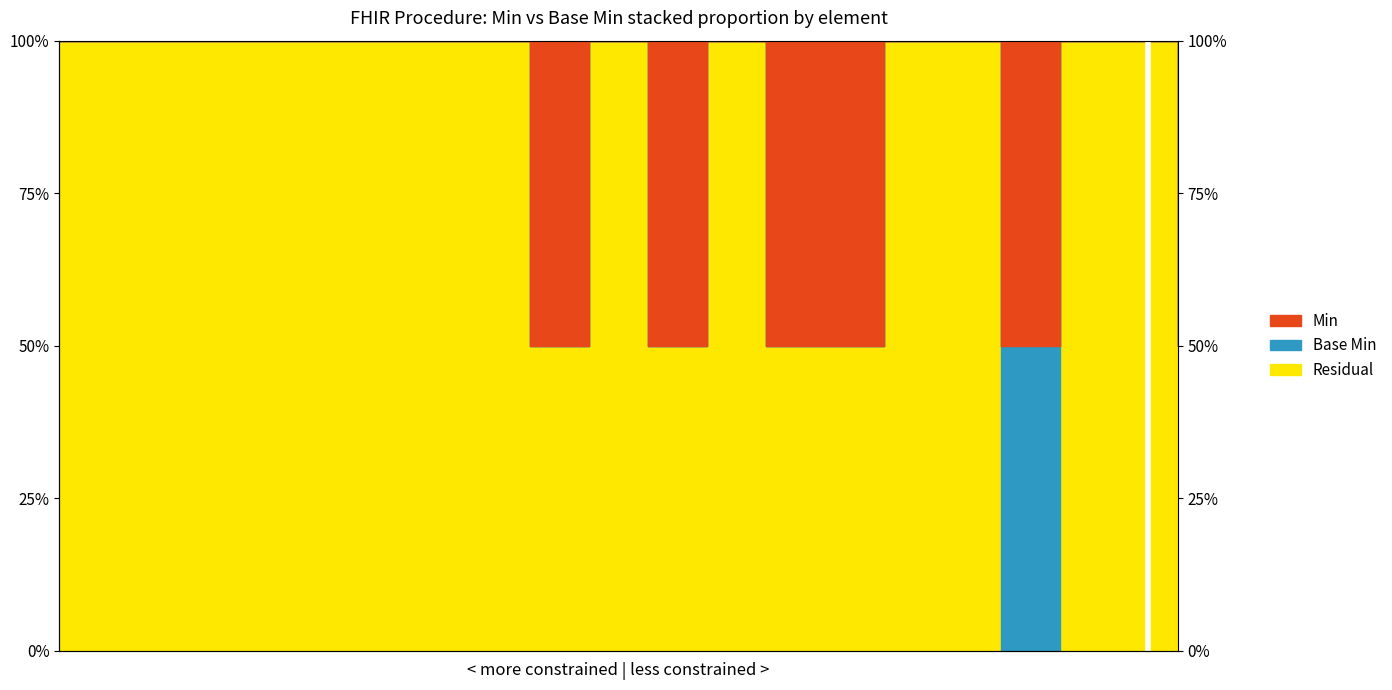

Is this an area chart (filled region under the line)?

No